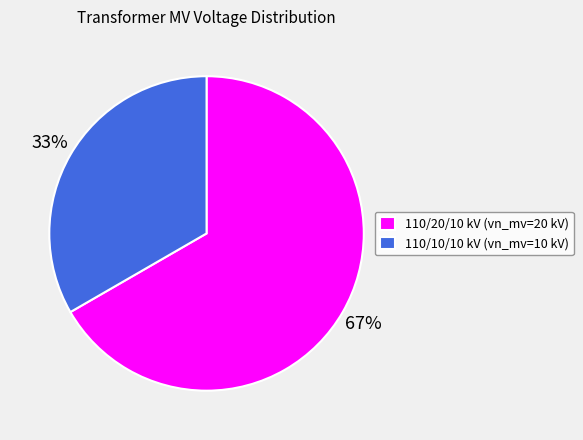

Which category has the biggest portion of the pie?

110/20/10 kV (vn_mv=20 kV)